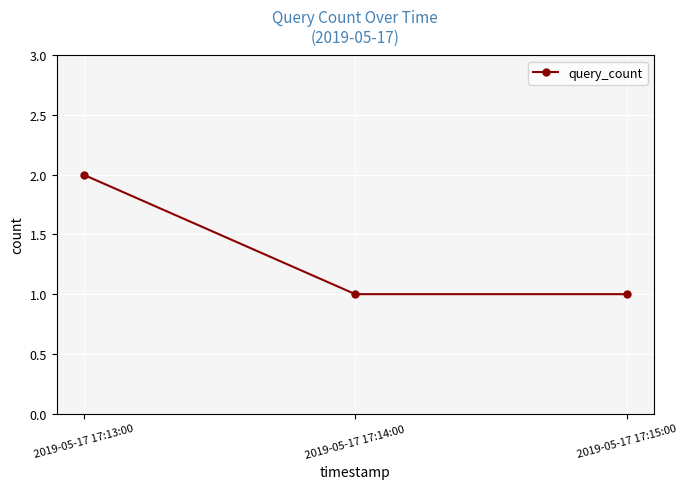

What position from the right is 2019-05-17 17:13:00?

3